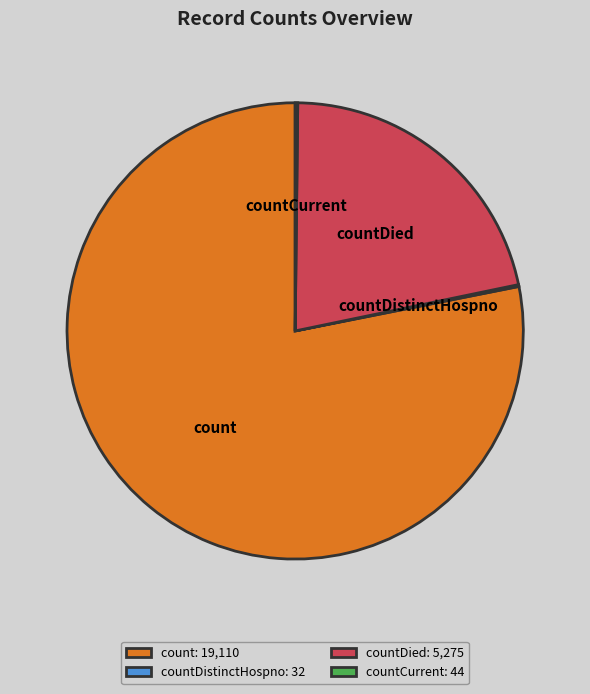

What is the largest slice in the pie chart?

count: 19,110